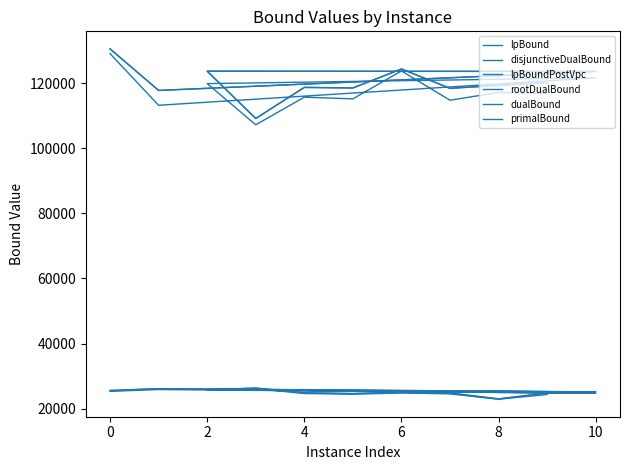

The value of rootDualBound at 0 is 42812.6. True or false?

False